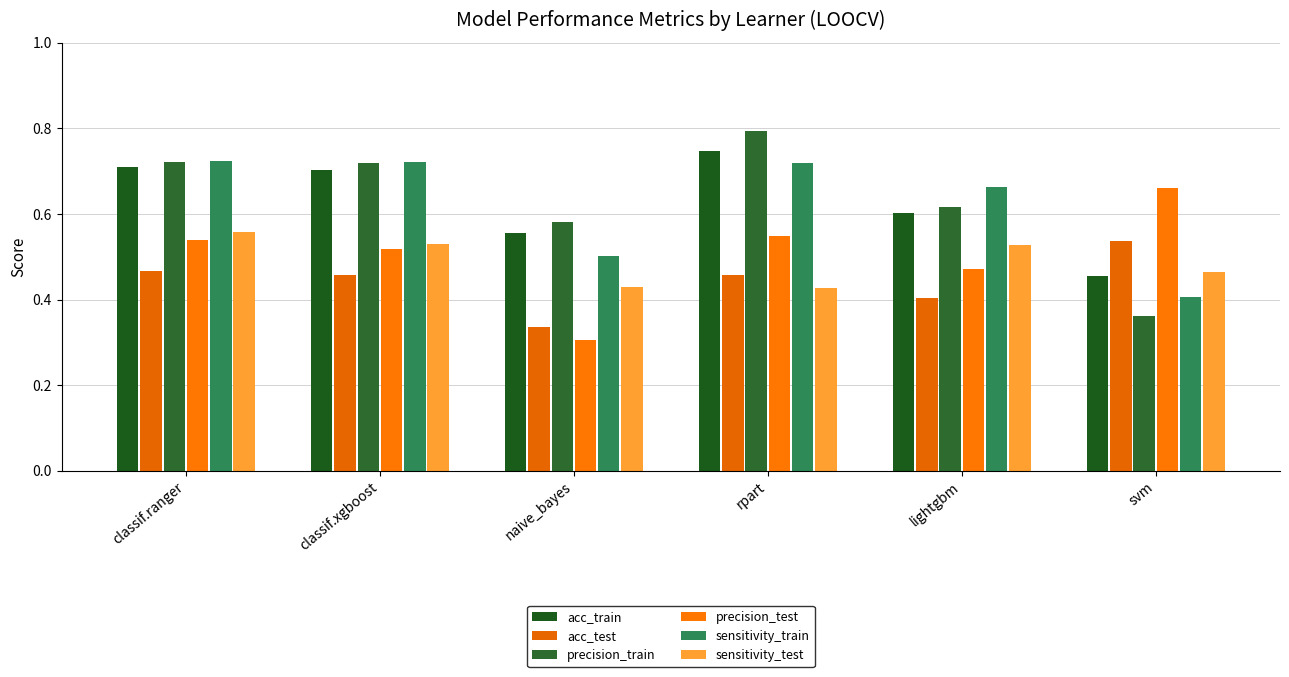

How many groups of bars are there?

6